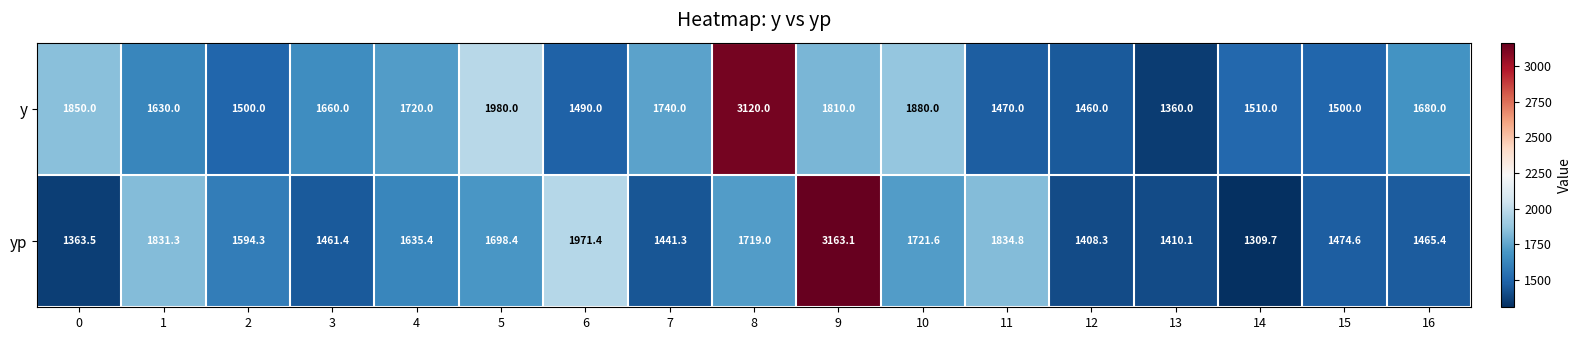

At which label does y reach its minimum?

13